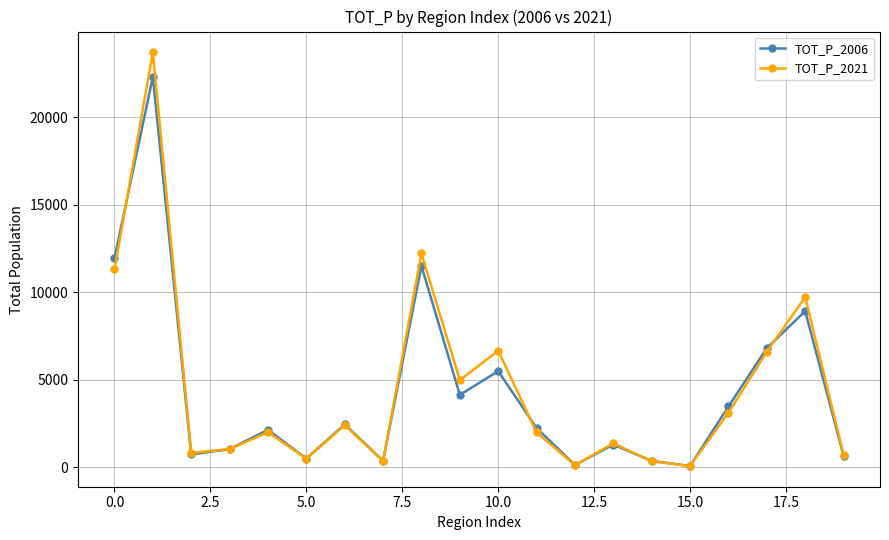

What is the maximum value shown in the chart?

23706